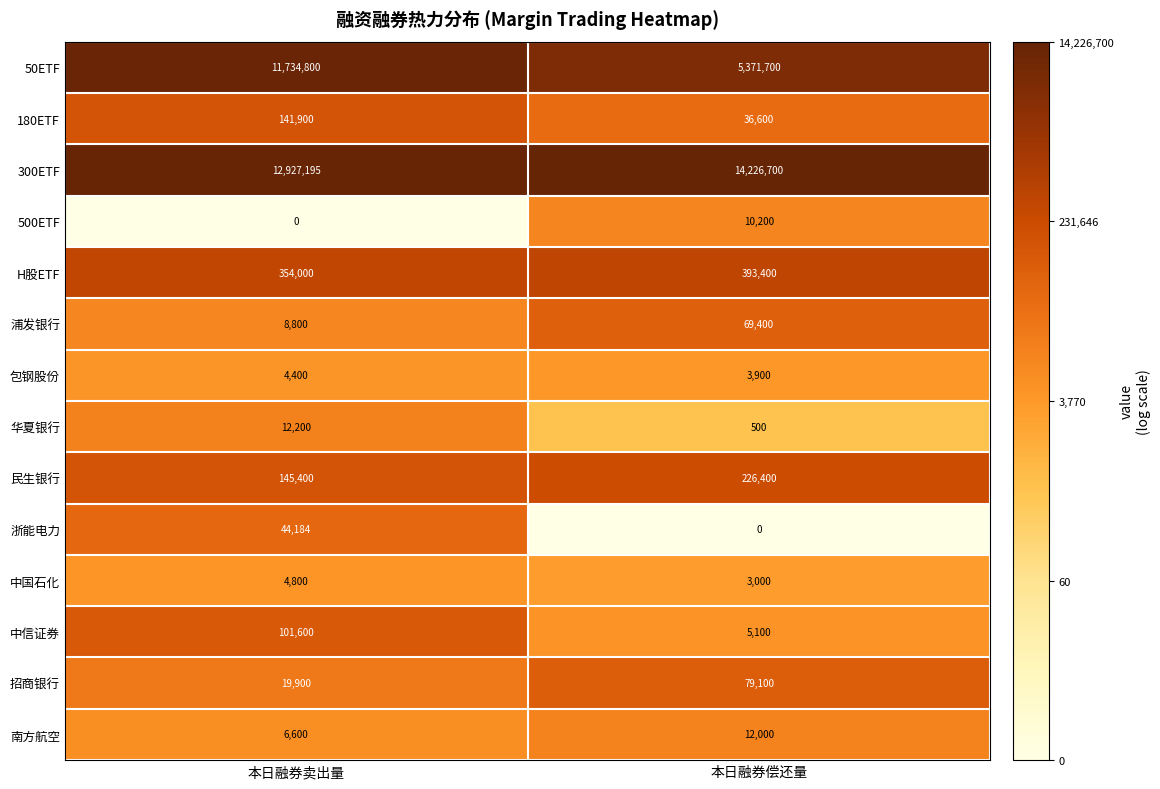

At which category is the sum across all series the highest?

本日融券卖出量